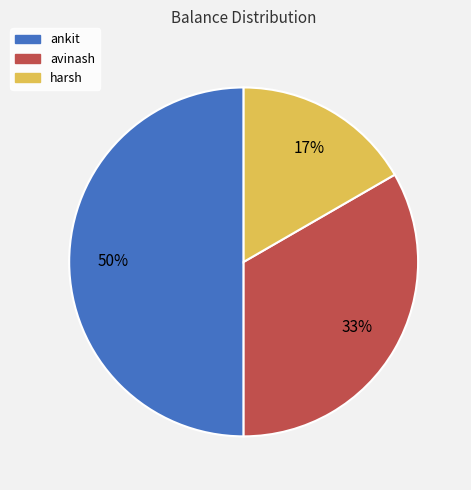

Rank the categories by value from highest to lowest.

ankit, avinash, harsh